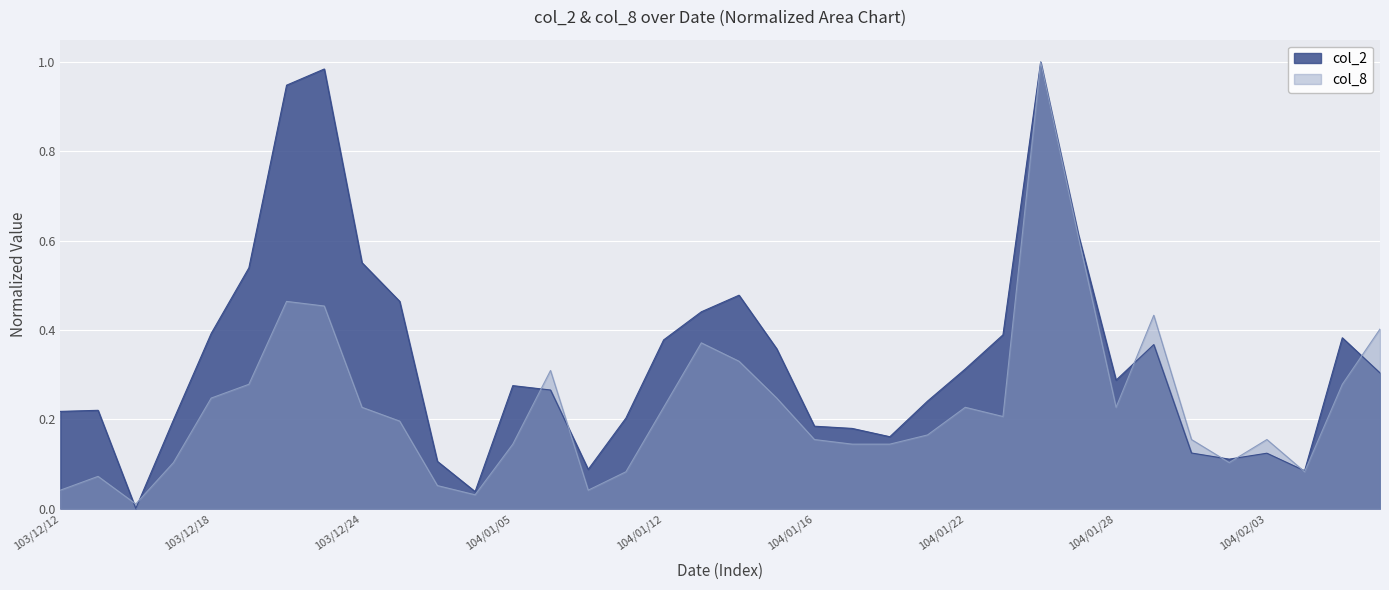

What is the difference between the maximum and minimum values in the col_2 series?

1.0